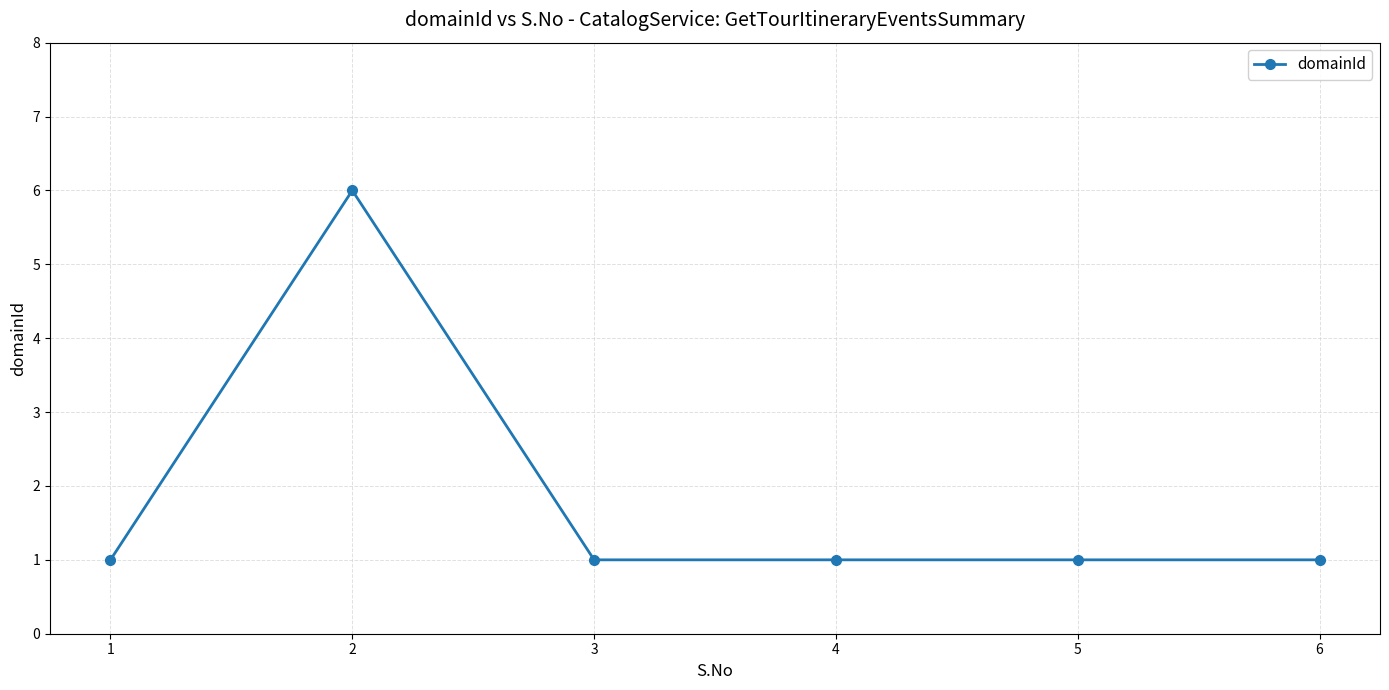

At which category does the data reach its first local peak?

2